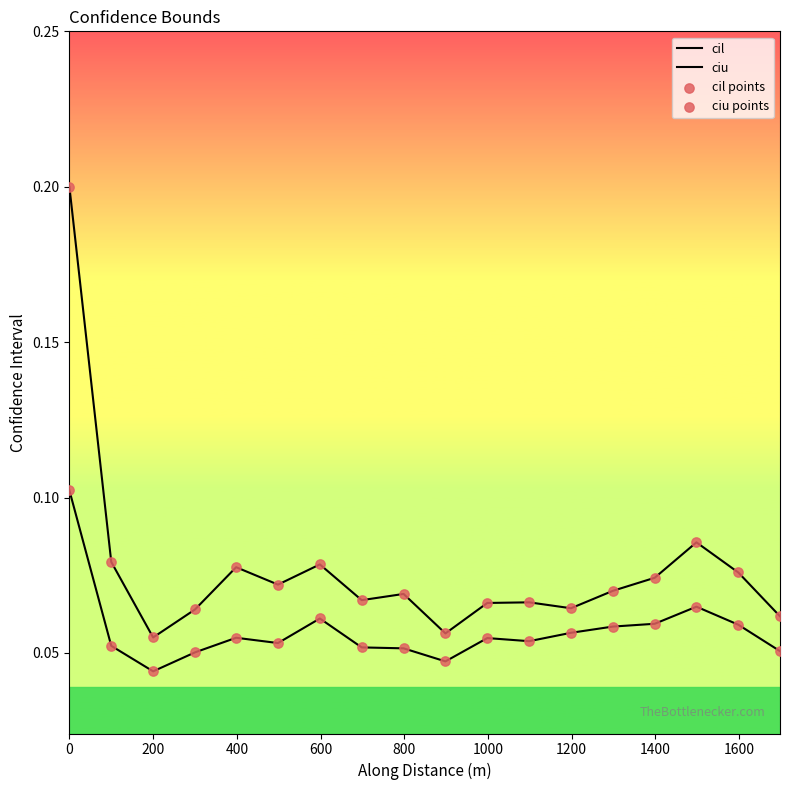

At how many categories does at least one series exceed 0?

18